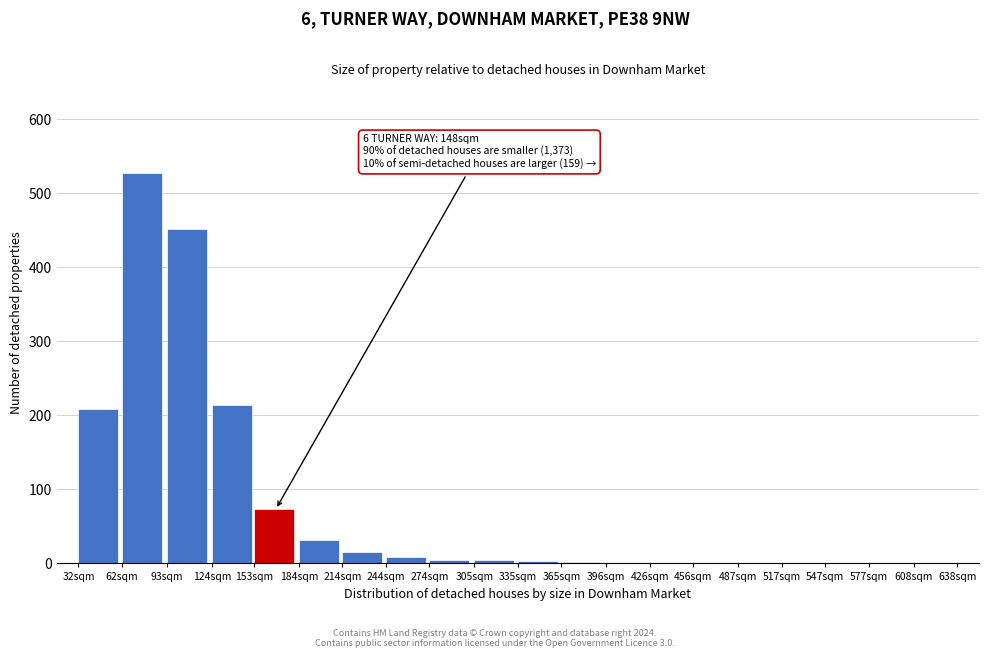

True or false: the data shows 4 at 305sqm.

True